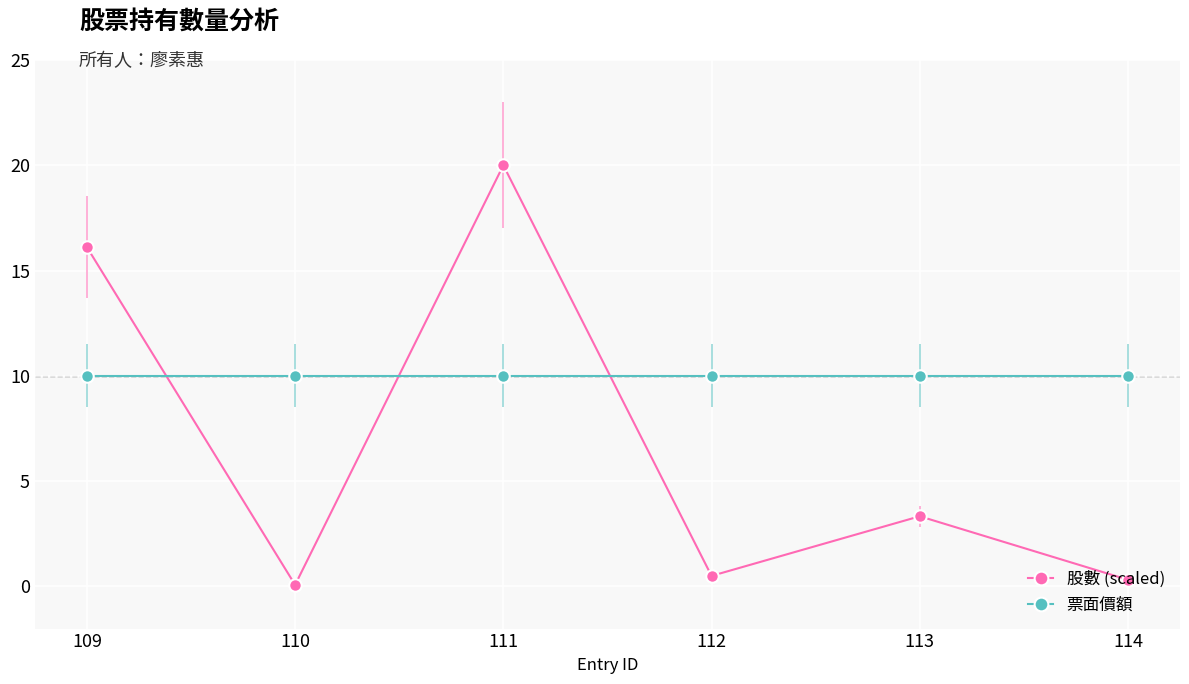

What is the lowest value of the 票面價額 series?

10.0